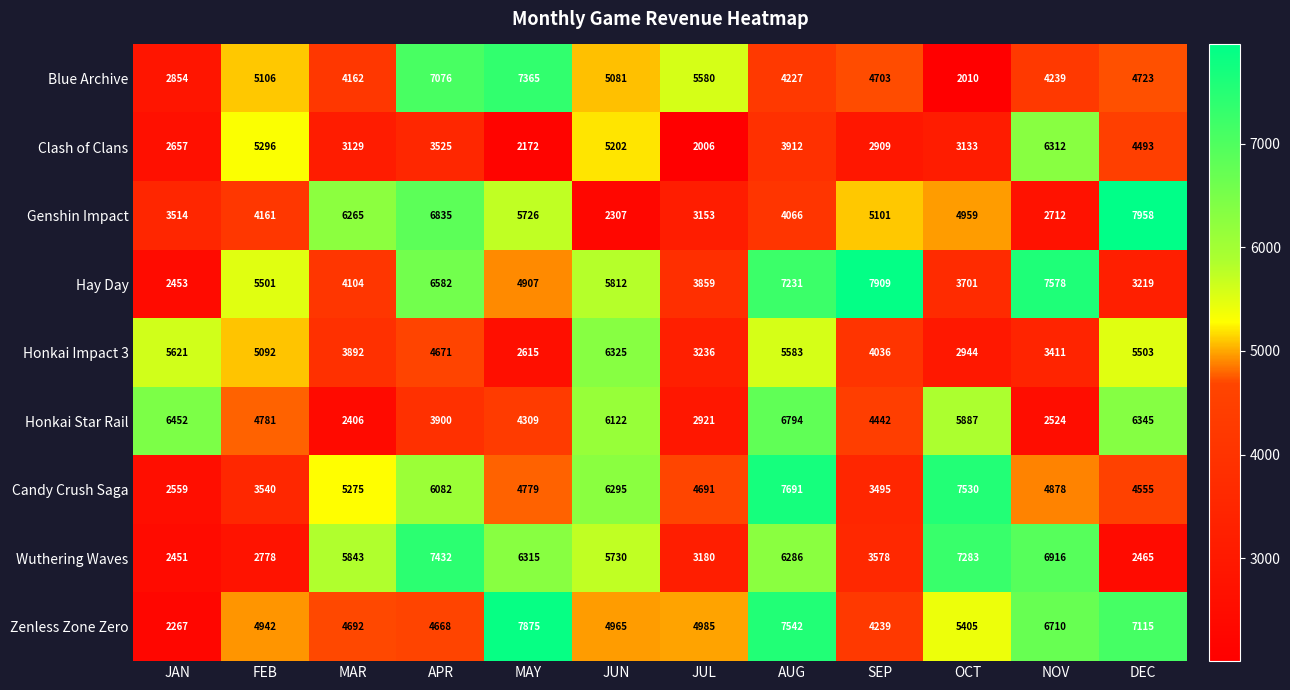

True or false: Blue Archive has a value of 4703 at SEP.

True